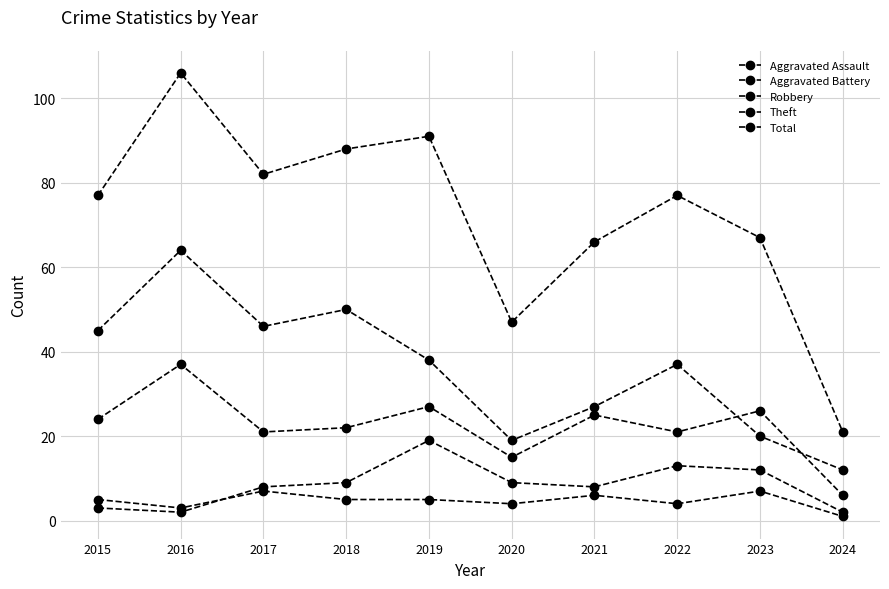

Reading left to right, extract all data points from this chart.

Aggravated Assault: 2015=5	2016=3	2017=7	2018=5	2019=5	2020=4	2021=6	2022=4	2023=7	2024=1
Aggravated Battery: 2015=3	2016=2	2017=8	2018=9	2019=19	2020=9	2021=8	2022=13	2023=12	2024=2
Robbery: 2015=24	2016=37	2017=21	2018=22	2019=27	2020=15	2021=25	2022=21	2023=26	2024=6
Theft: 2015=45	2016=64	2017=46	2018=50	2019=38	2020=19	2021=27	2022=37	2023=20	2024=12
Total: 2015=77	2016=106	2017=82	2018=88	2019=91	2020=47	2021=66	2022=77	2023=67	2024=21